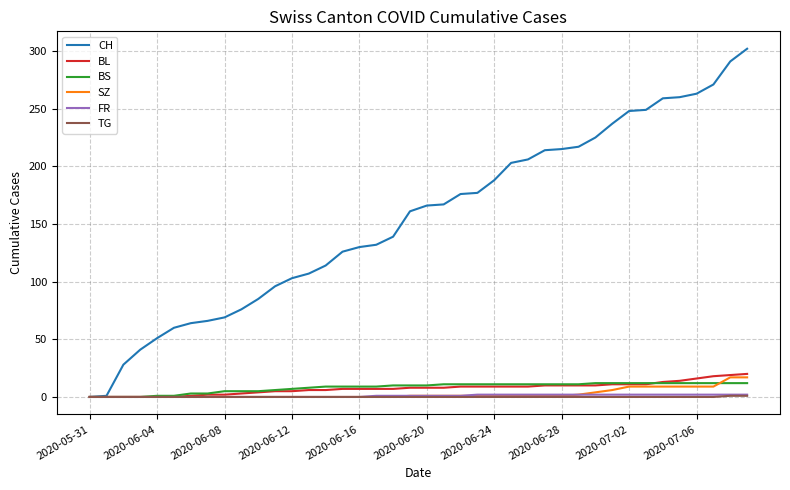

What is the difference between the maximum and minimum values in the BS series?

12